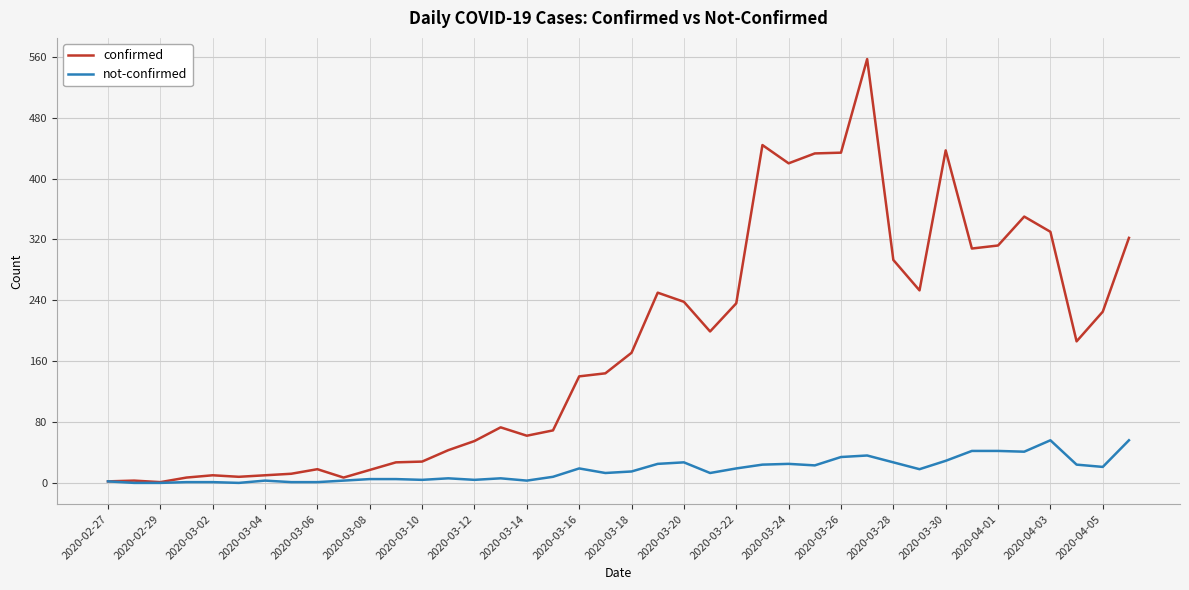

Which series has the widest spread of values?

confirmed